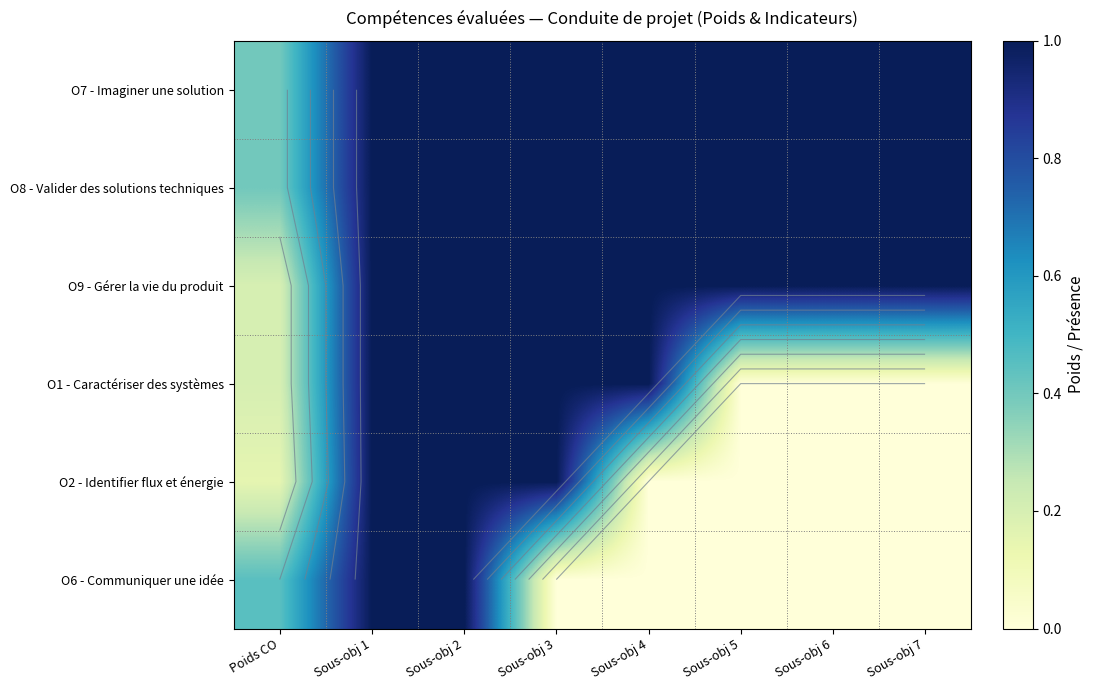

List the series in order of their peak value, highest first.

O7 - Imaginer une solution, O8 - Valider des solutions techniques, O9 - Gérer la vie du produit, O1 - Caractériser des systèmes, O2 - Identifier flux et énergie, O6 - Communiquer une idée